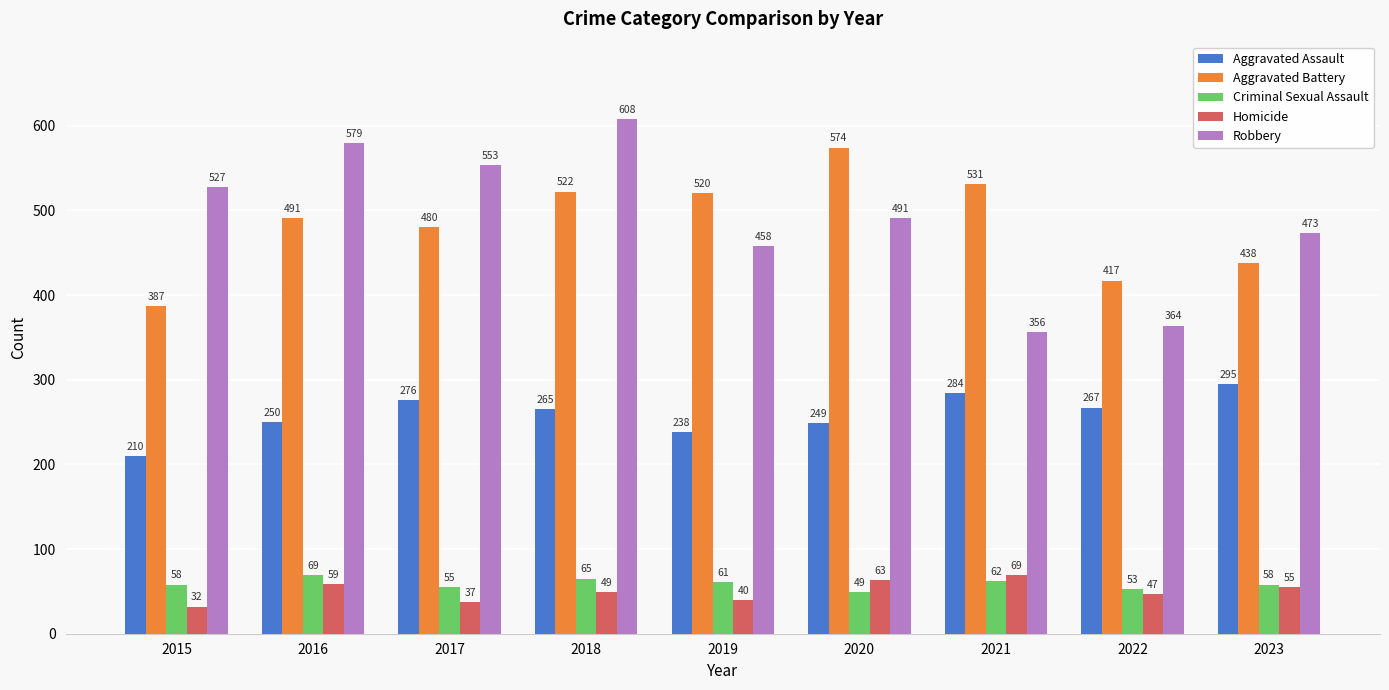

What are all the series names shown in the legend?

Aggravated Assault, Aggravated Battery, Criminal Sexual Assault, Homicide, Robbery